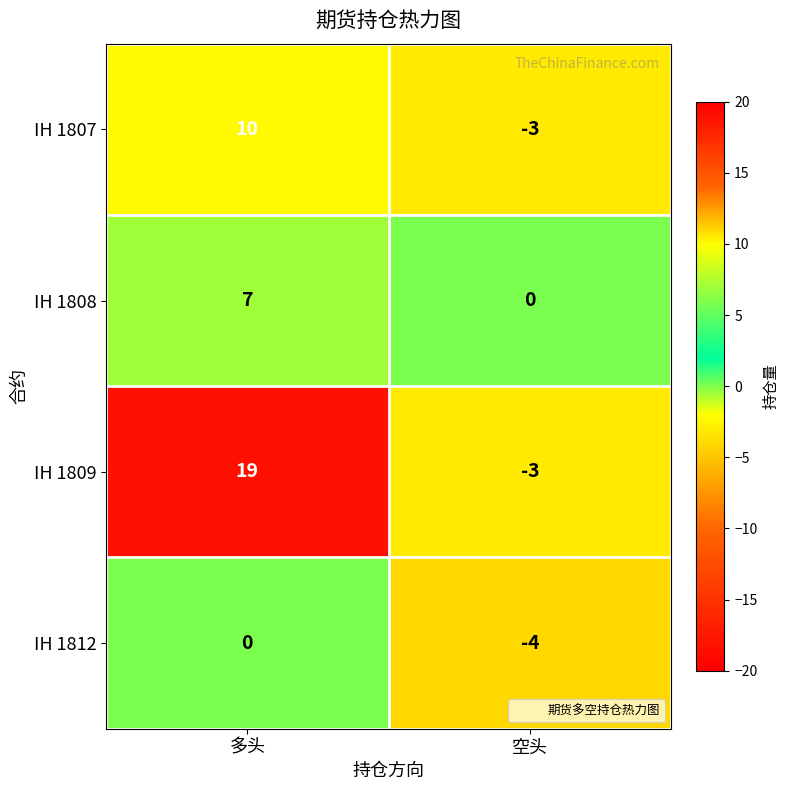

The value of IH 1809 at 多头 is 19. True or false?

True